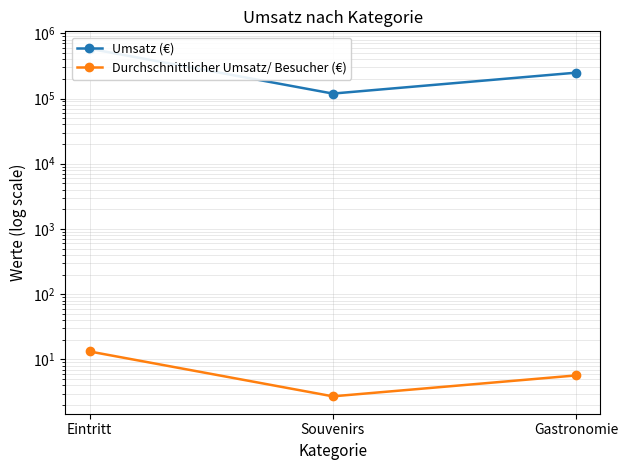

What is the average value of the Umsatz (€) series?

316000.0